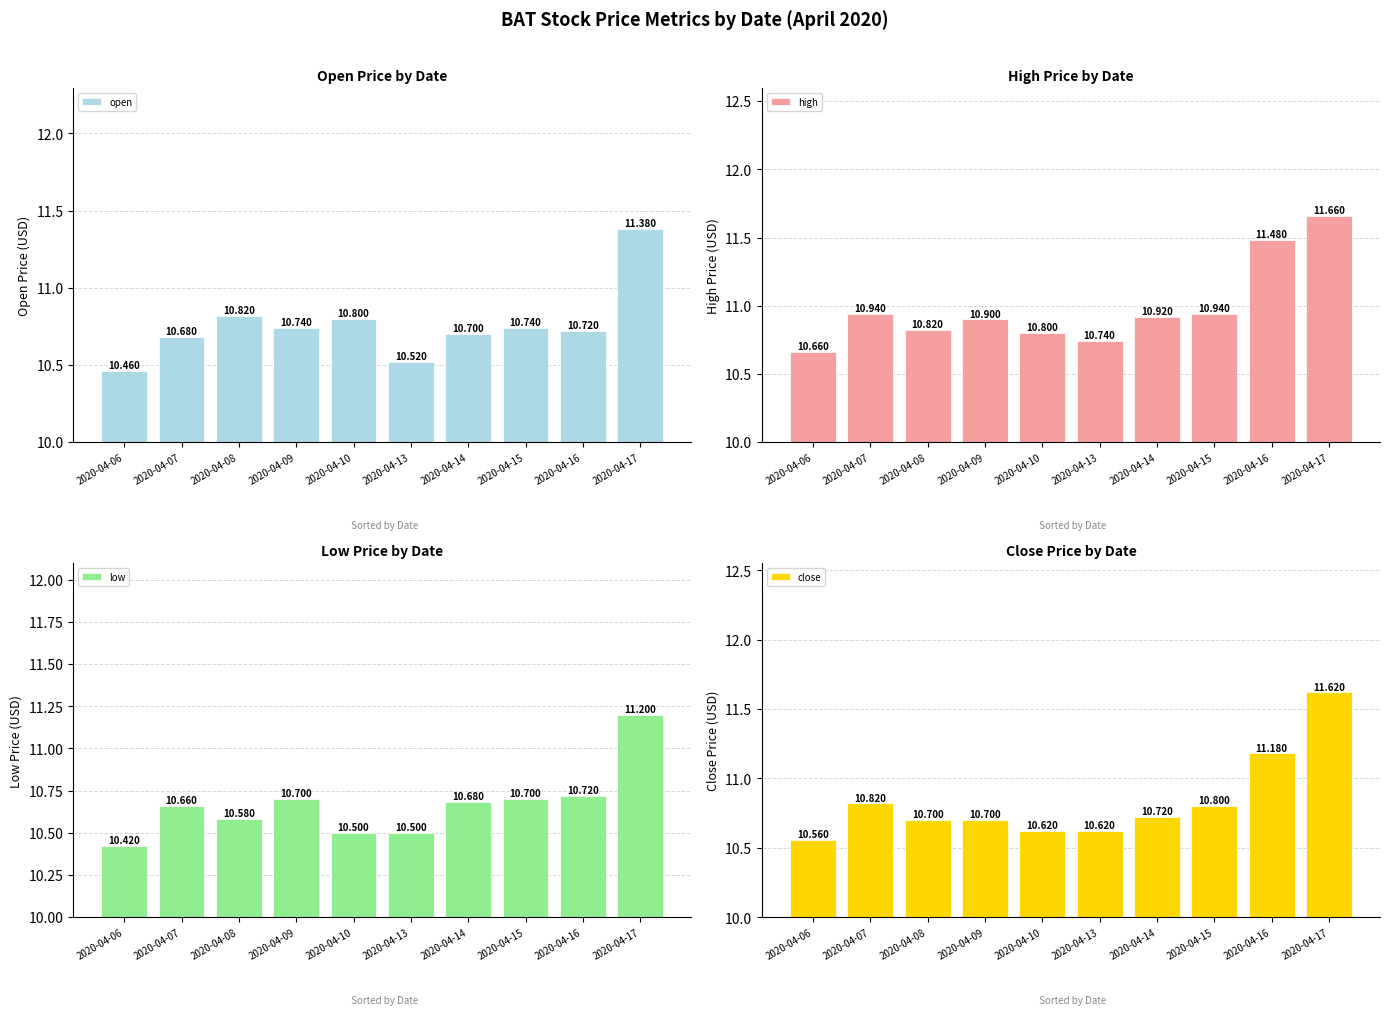

What is the difference between the second highest and minimum values in the low series?

0.3